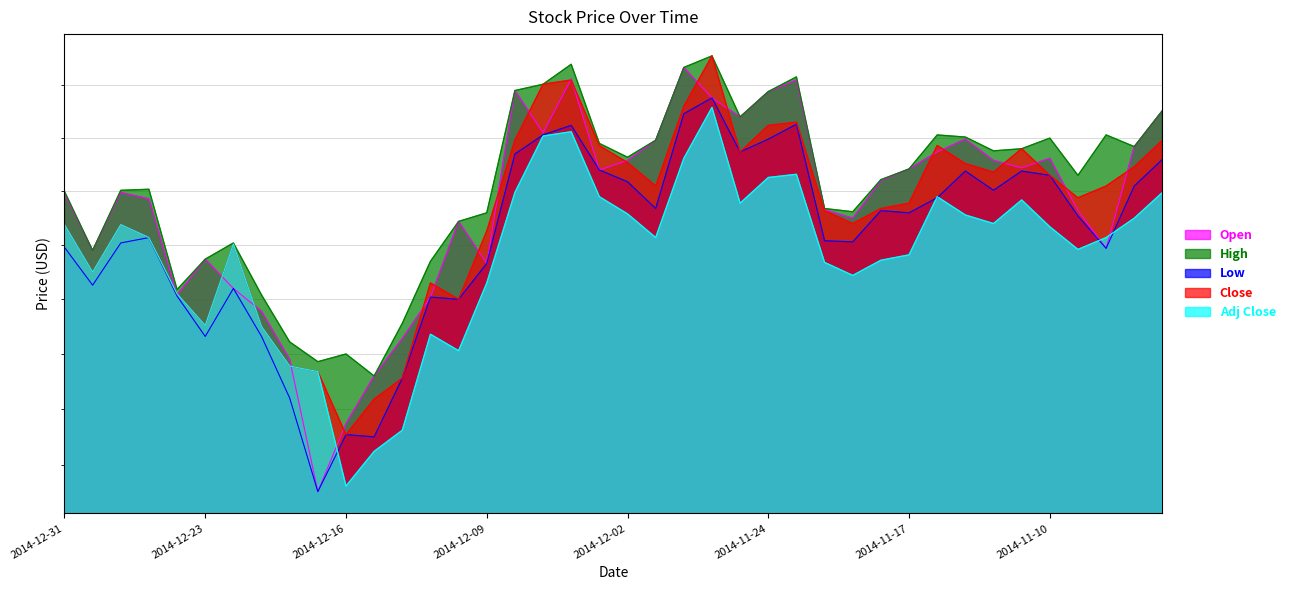

Is the value of Close at 2014-12-11 greater than the value of High at 2014-11-18?

No